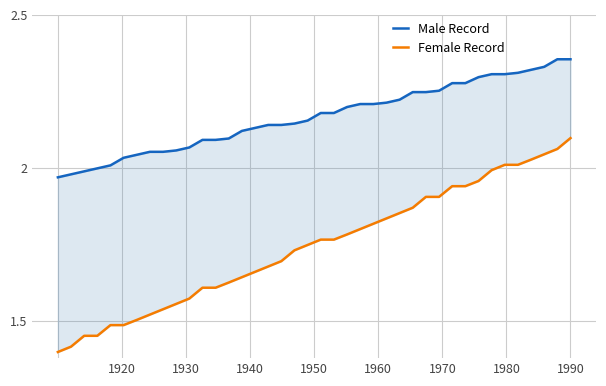

How many data points in Male Record are above 2?

36